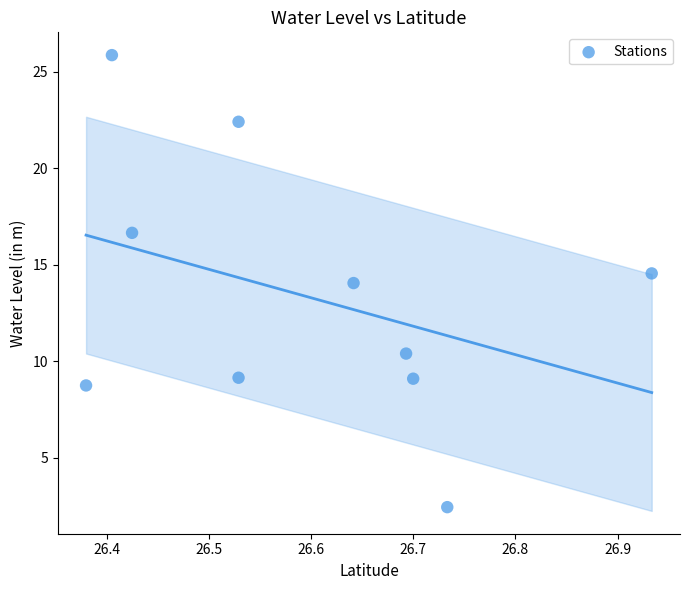

What is the average X value?

26.6